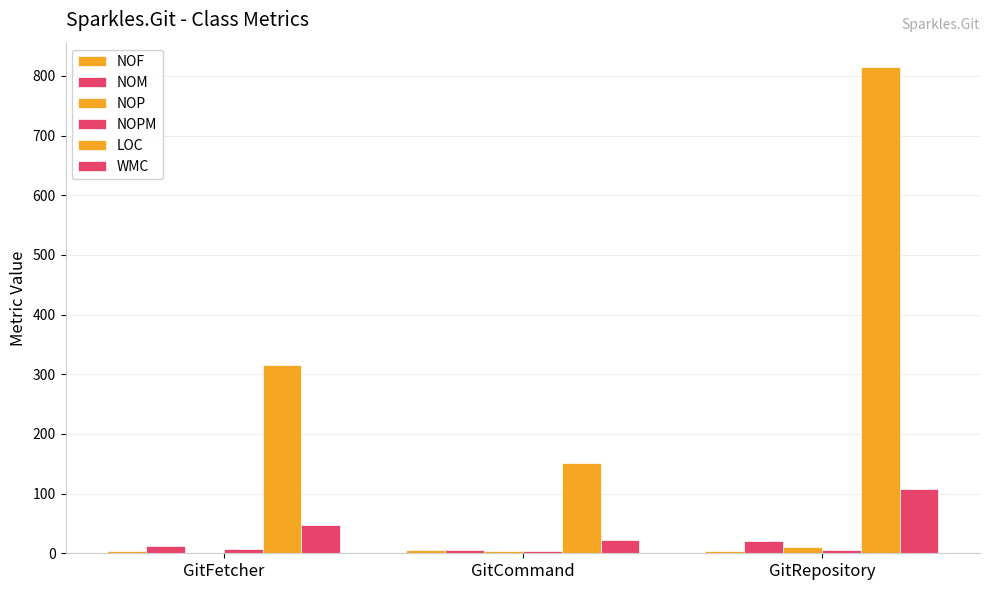

How many series are shown in this chart?

6